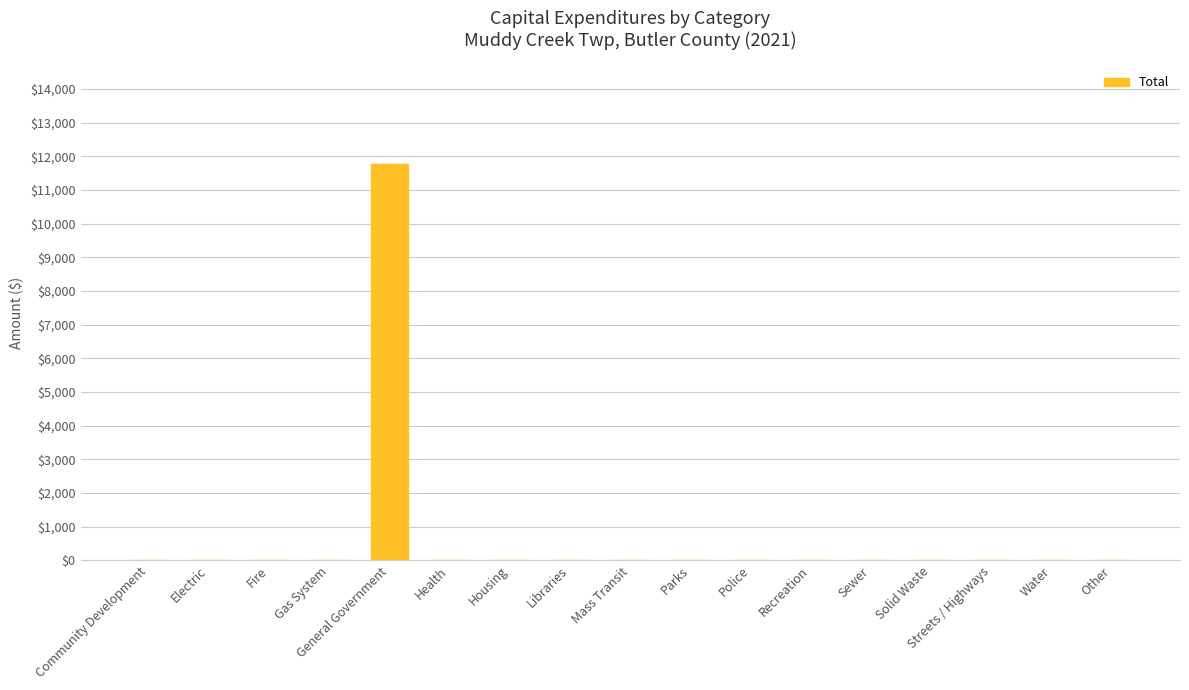

True or false: the data shows 0 at Housing.

True